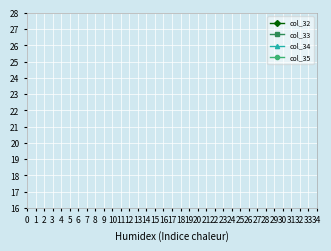

How many series are shown in this chart?

4